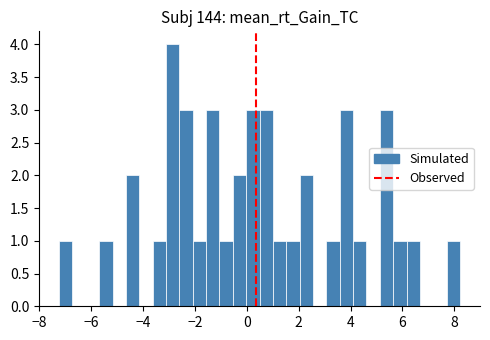

Read against the x-axis, roughly where is the centre of the tallest bar?

-2.8